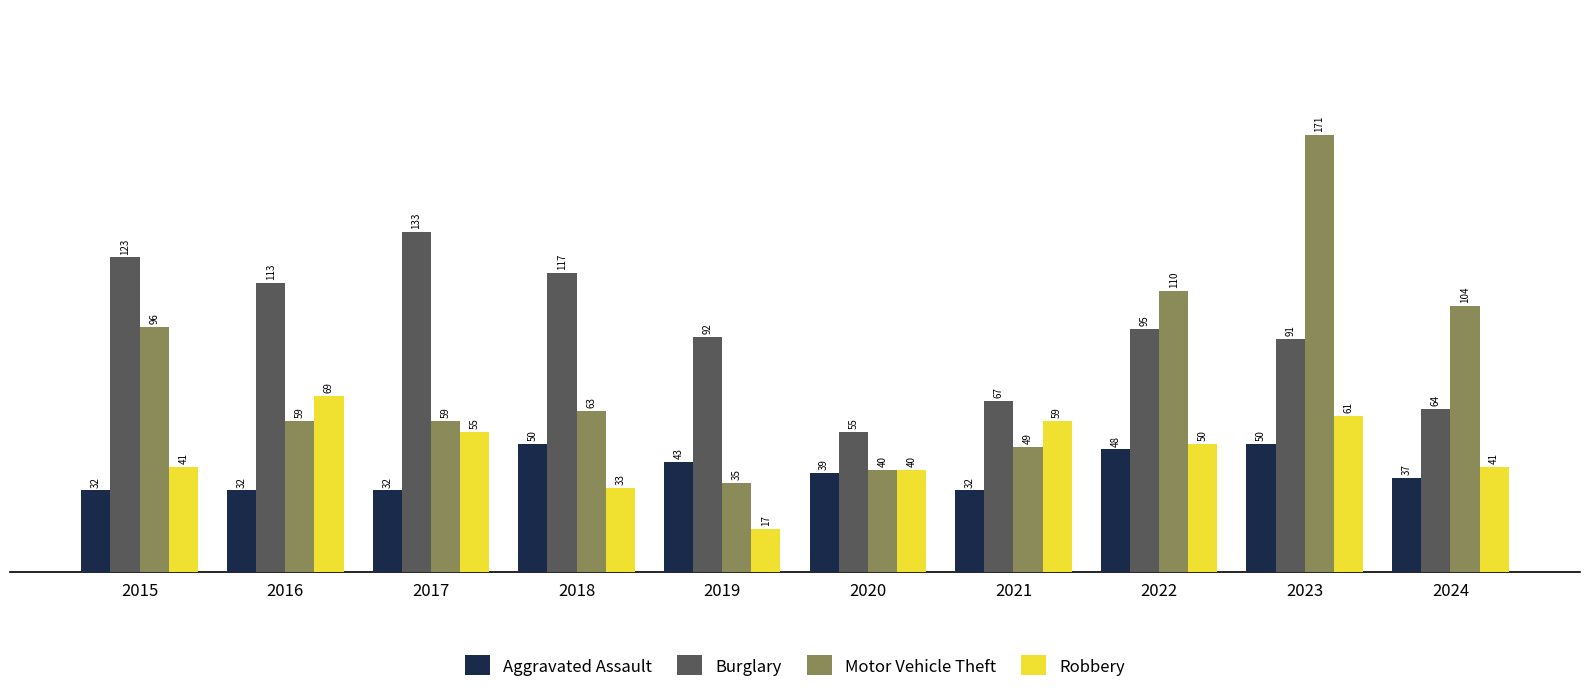

Reading left to right, list all the values displayed in this chart.

Aggravated Assault: 32	32	32	50	43	39	32	48	50	37
Burglary: 123	113	133	117	92	55	67	95	91	64
Motor Vehicle Theft: 96	59	59	63	35	40	49	110	171	104
Robbery: 41	69	55	33	17	40	59	50	61	41